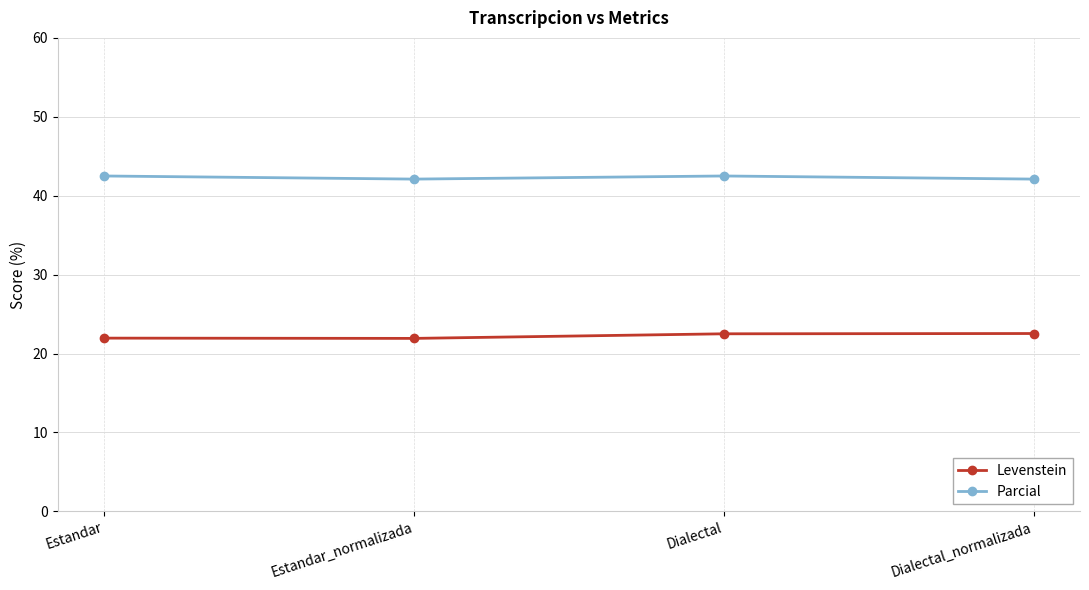

What is the difference between the highest and lowest values at Estandar?

20.5